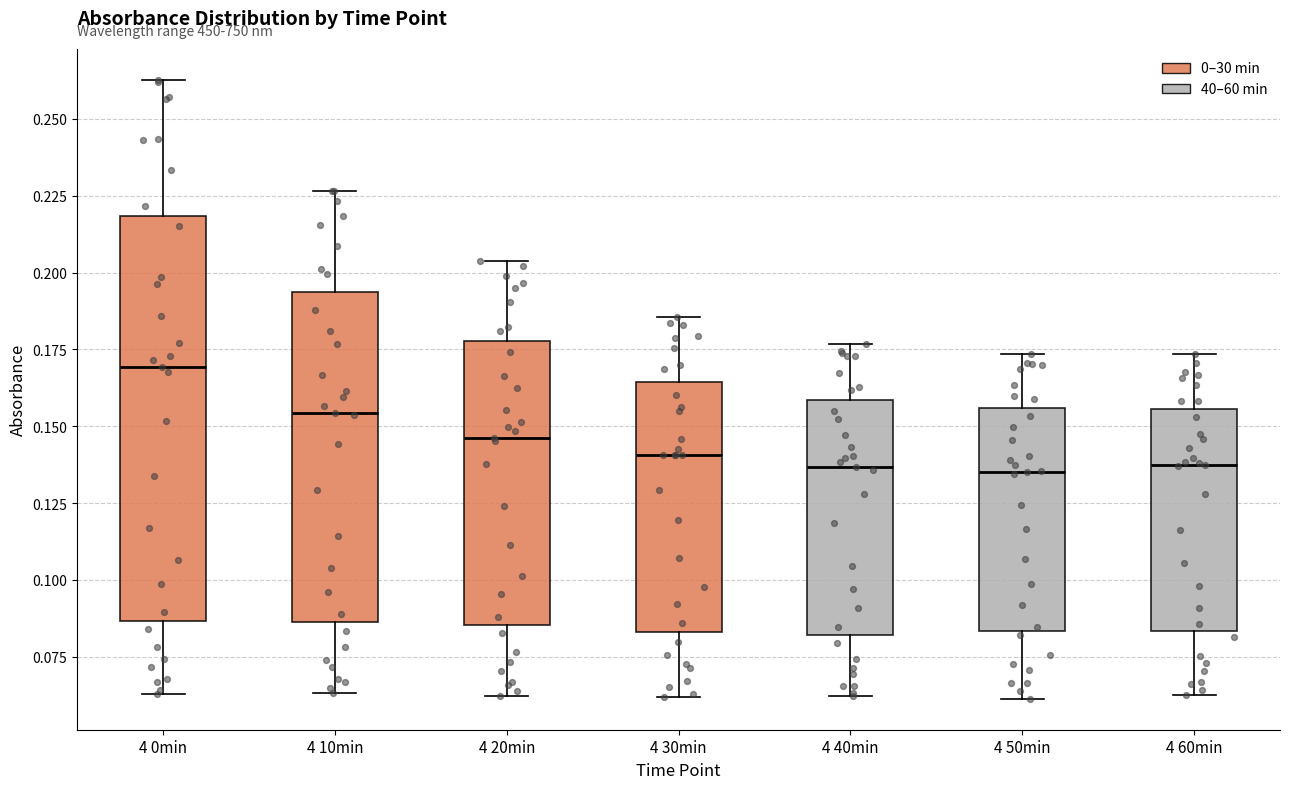

Reading left to right, read every box against the y-axis: the position of its median line, the range the box covers, and the ends of its whiskers. The values are not printed on the chart, so give them approximately, as read against the axis.

4 0min: median 0.170, box 0.085 to 0.220, whiskers 0.065 to 0.265
4 10min: median 0.155, box 0.085 to 0.195, whiskers 0.065 to 0.225
4 20min: median 0.145, box 0.085 to 0.180, whiskers 0.060 to 0.205
4 30min: median 0.140, box 0.085 to 0.165, whiskers 0.060 to 0.185
4 40min: median 0.135, box 0.080 to 0.160, whiskers 0.060 to 0.175
4 50min: median 0.135, box 0.085 to 0.155, whiskers 0.060 to 0.175
4 60min: median 0.140, box 0.085 to 0.155, whiskers 0.060 to 0.175